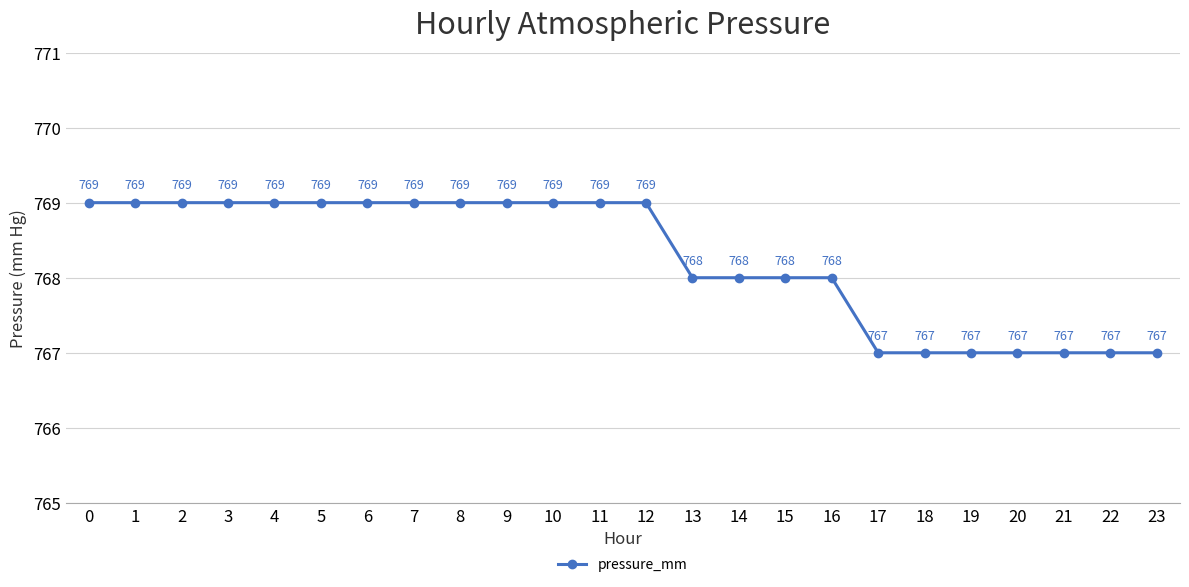

Approximately how many times larger is the value at 3 compared to 10?

1.0